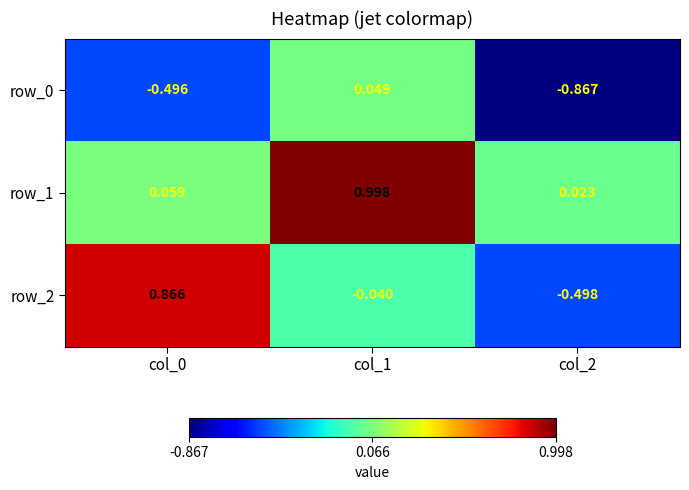

How many values in the row_2 series exceed 0?

1